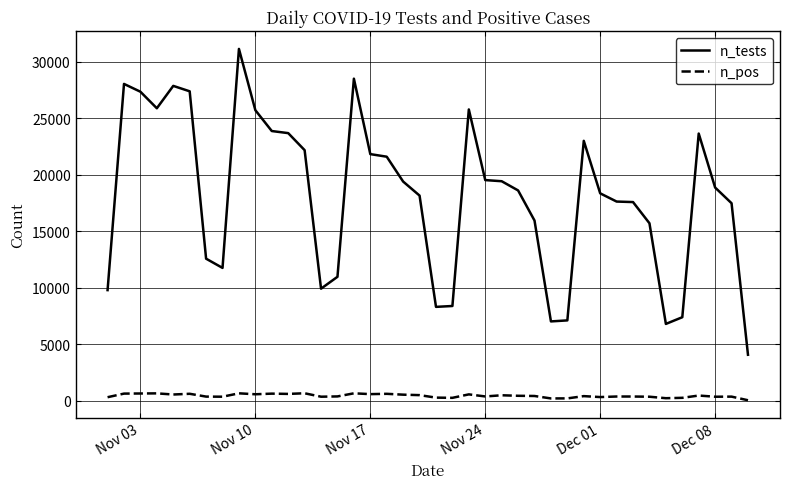

How many categories are shown in the chart?

40